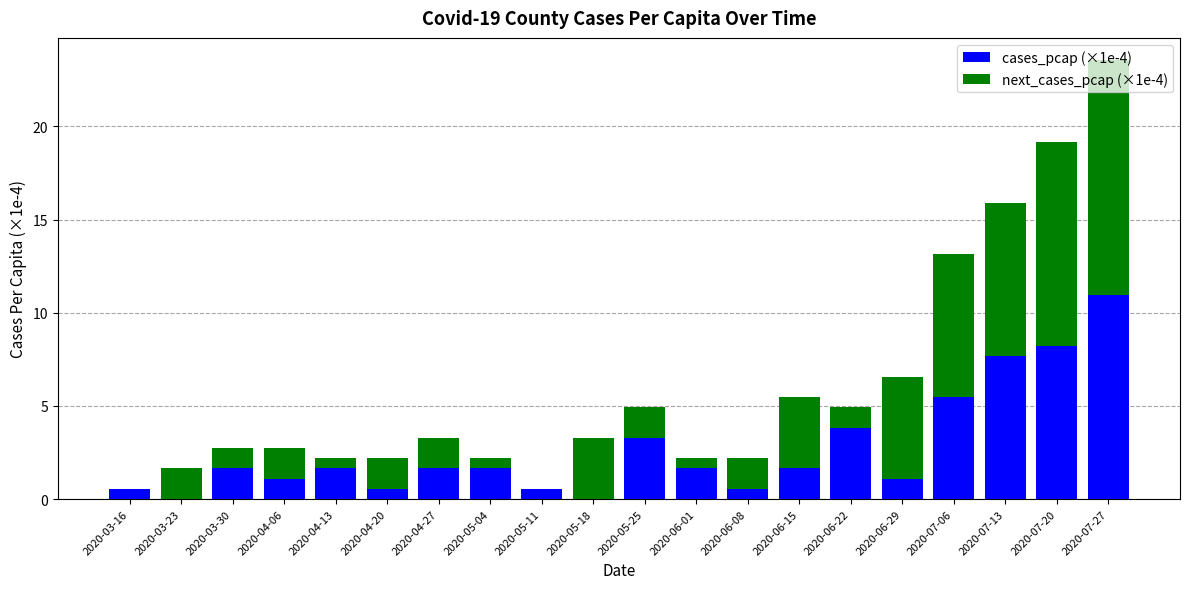

What is the sum of all cases_pcap (×1e-4) values?

53.7